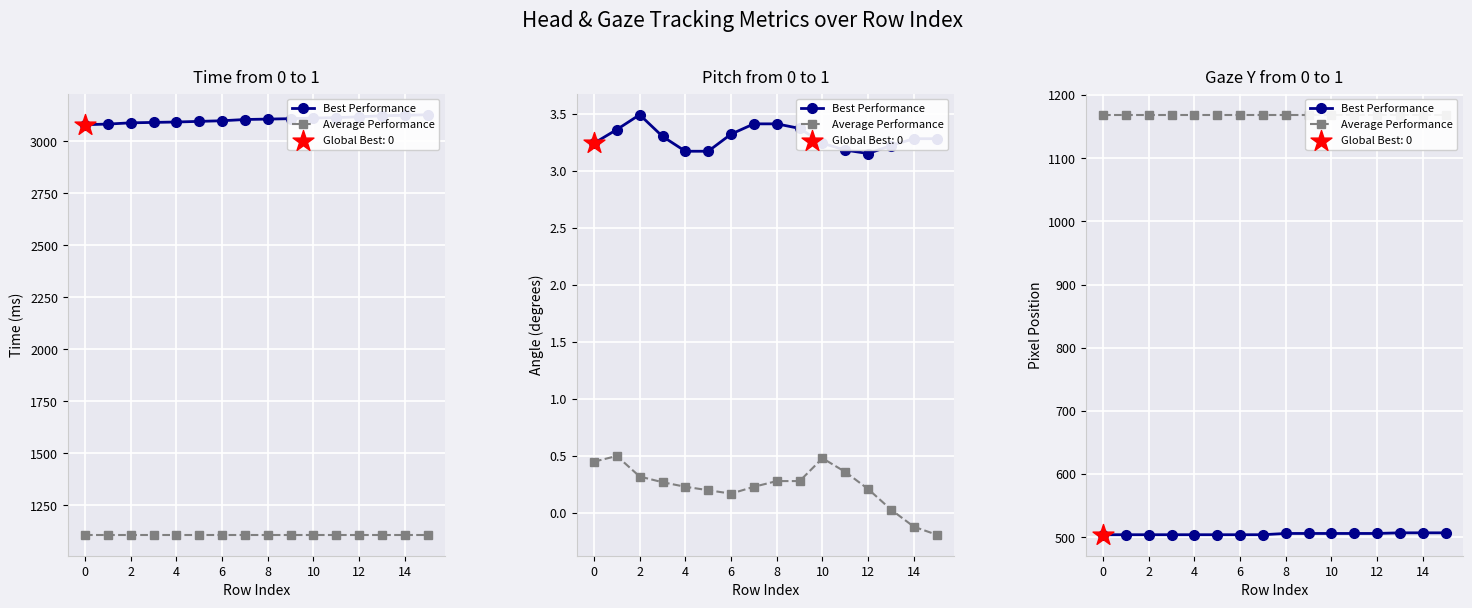

Which series contains the lowest Y value?

Best Performance